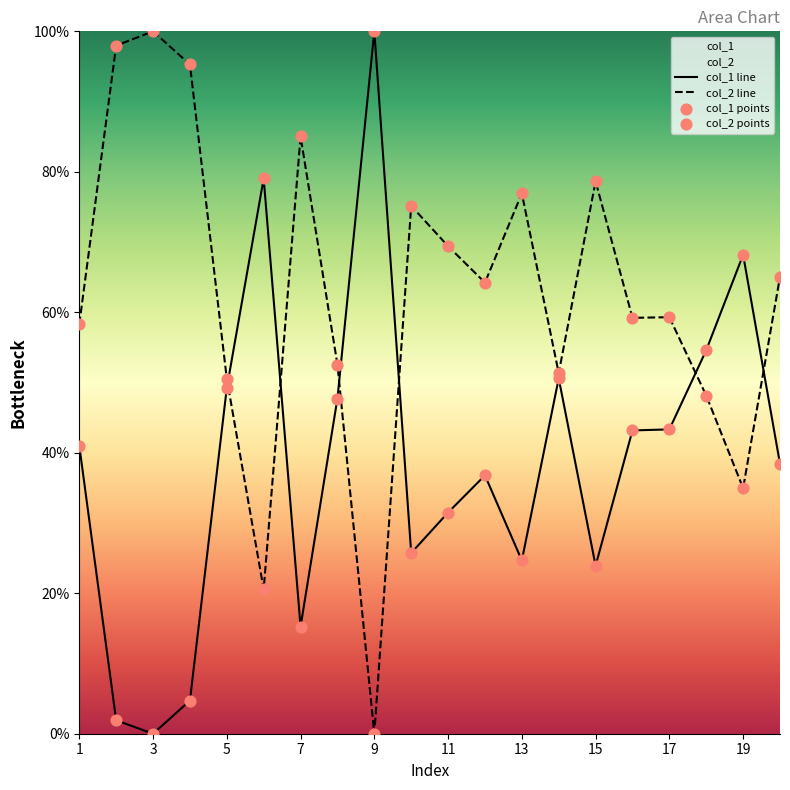

At how many categories does at least one series exceed 37?

20